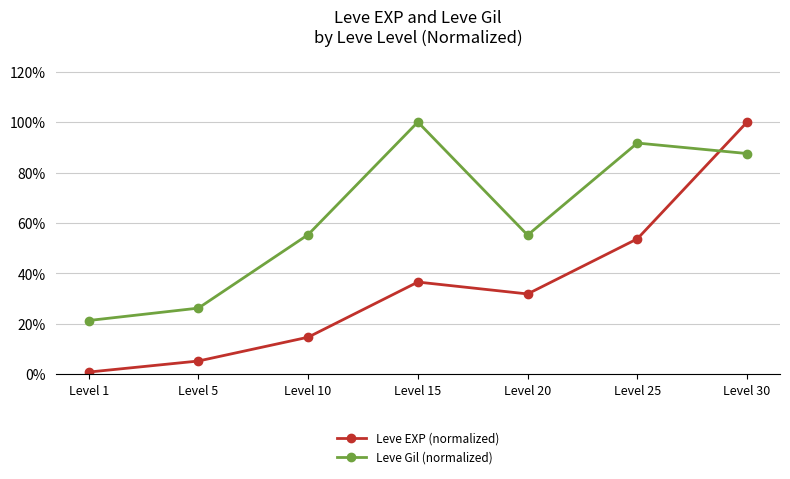

At how many categories does at least one series exceed 0?

7